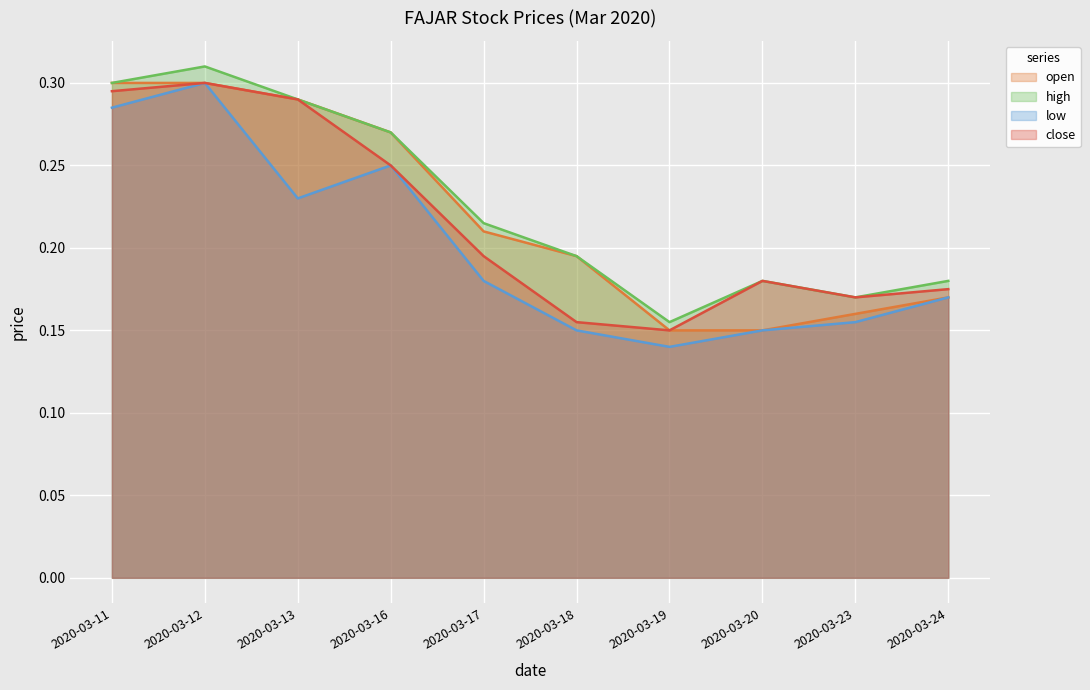

How many lines are shown in the chart?

4